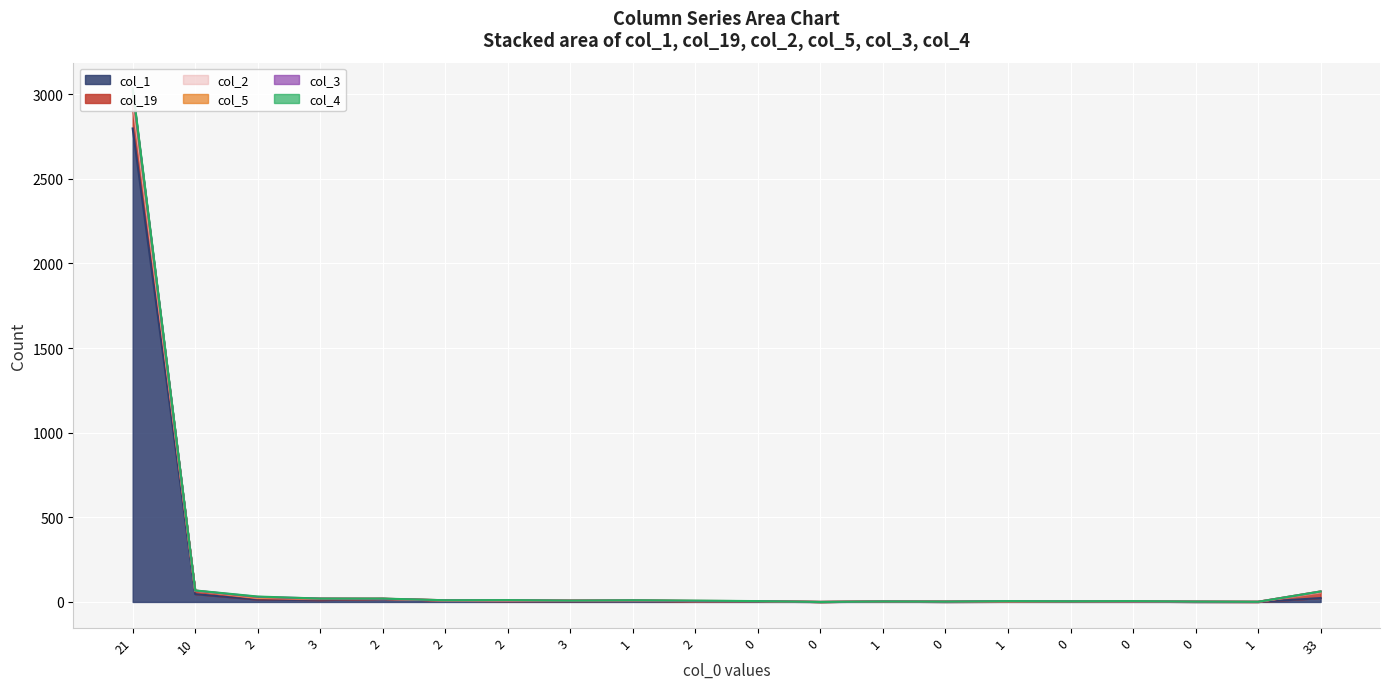

Reading right to left, transcribe all the data shown in this chart.

col_1: 23	0	0	2	3	1	0	2	0	2	3	6	4	4	8	18	11	14	46	2797
col_19: 33	0	1	1	1	2	2	1	0	3	1	2	3	4	1	0	4	7	16	142
col_2: 1	1	0	0	0	0	0	0	0	0	1	1	1	0	0	1	4	3	4	16
col_5: 5	0	1	0	0	1	0	0	0	0	1	0	0	2	1	0	1	2	1	56
col_3: 0	0	0	0	0	1	0	0	0	0	0	0	0	0	0	0	0	4	0	12
col_4: 0	0	0	2	0	0	0	0	0	0	2	1	0	1	0	1	0	2	1	11